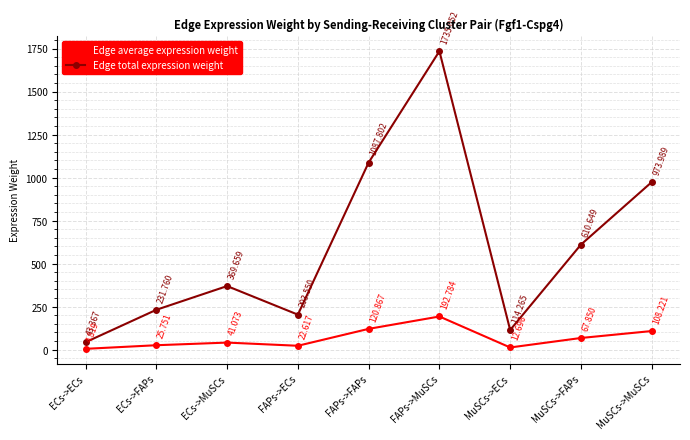

List the series in order of their peak value, highest first.

Edge total expression weight, Edge average expression weight